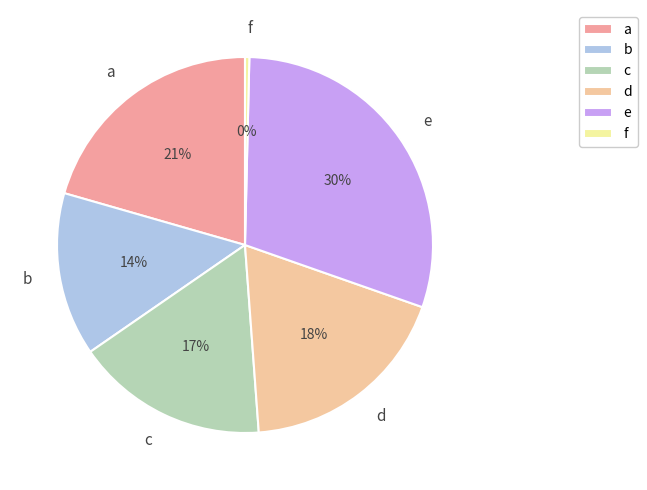

Is b the majority of the pie?

No